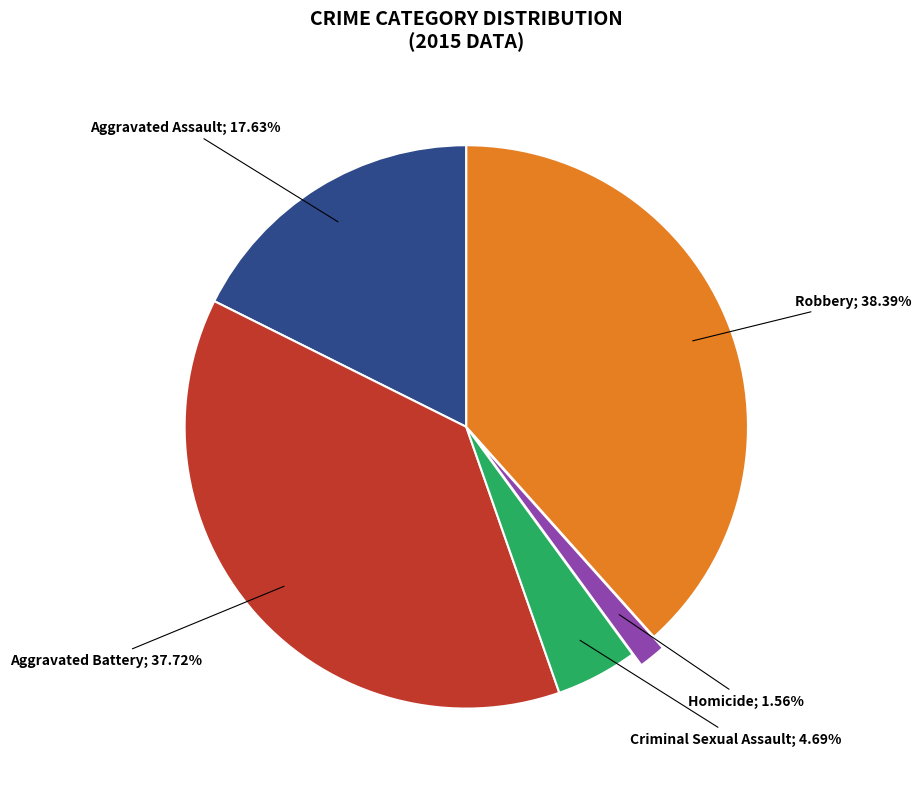

Is there a majority slice in this chart?

No